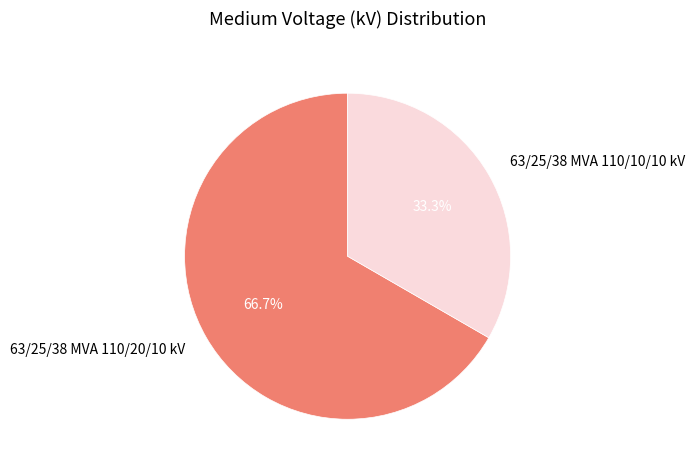

Rank the categories by value from lowest to highest.

63/25/38 MVA 110/10/10 kV, 63/25/38 MVA 110/20/10 kV